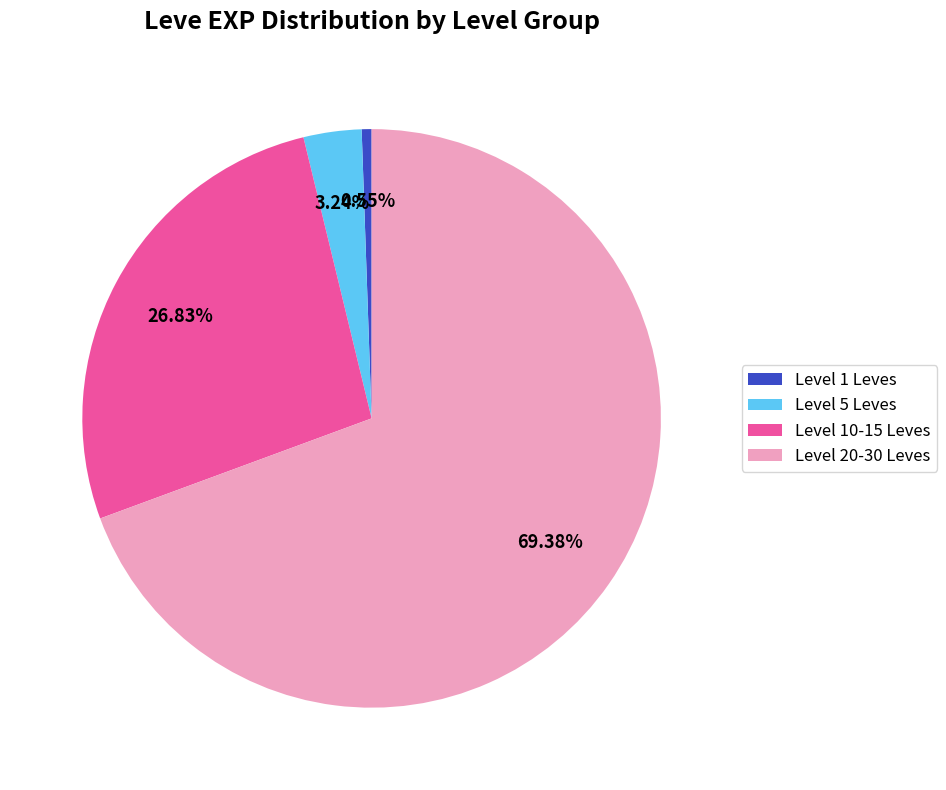

Do Level 1 Leves and Level 10-15 Leves together represent more than half of the pie?

No